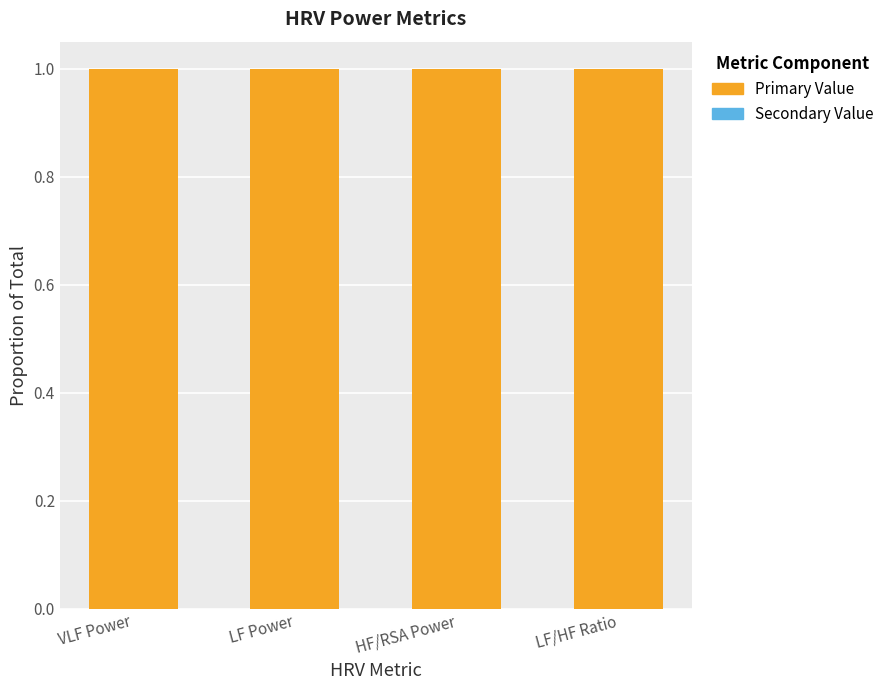

The Primary Value series shows 1.0 at HF/RSA Power. True or false?

True